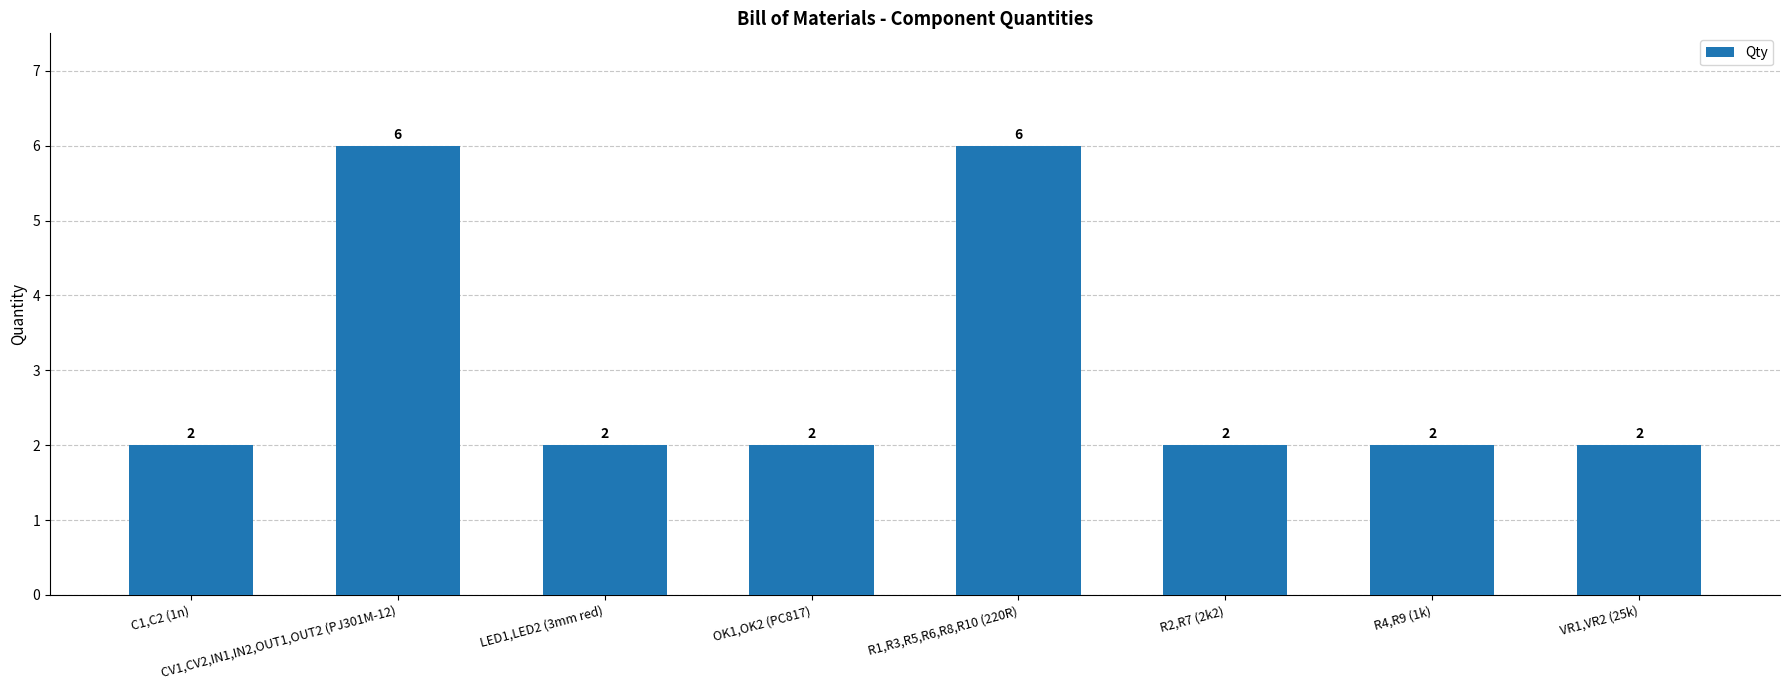

What value does the data have at R1,R3,R5,R6,R8,R10 (220R)?

6